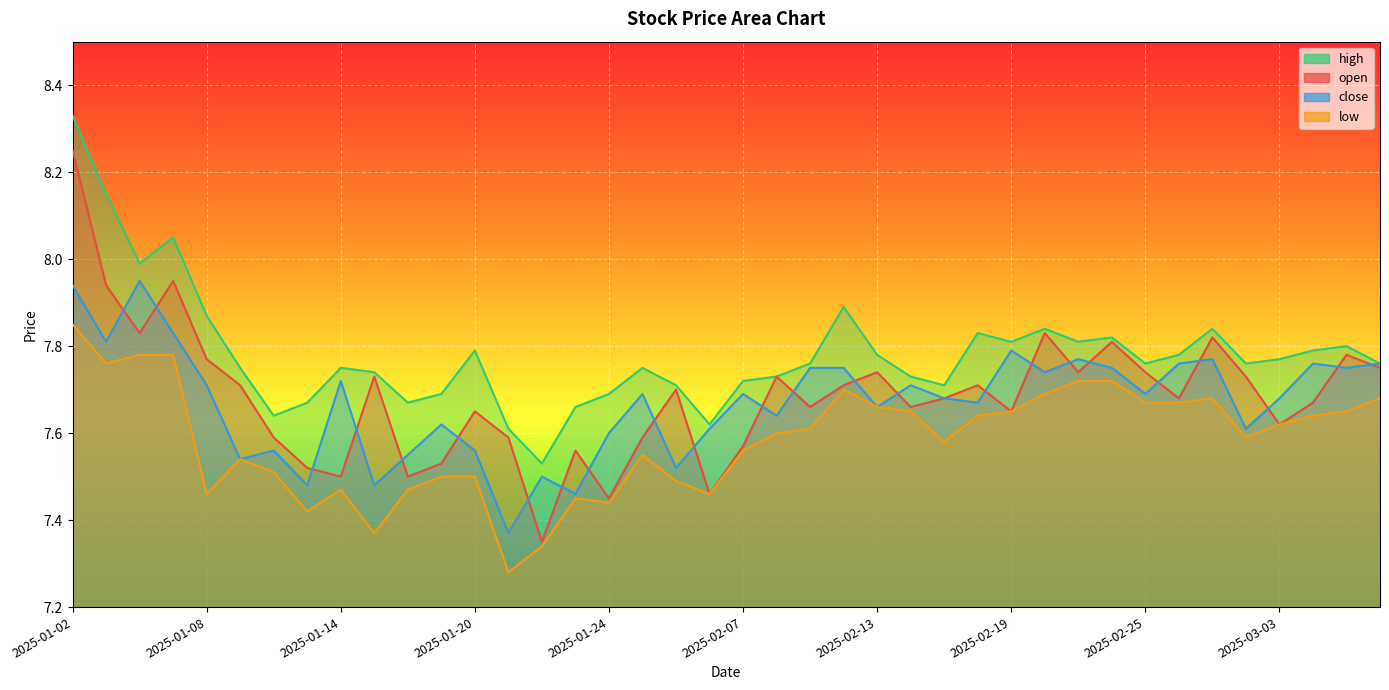

Between 2025-01-13 and 2025-03-06, which is larger?

2025-03-06